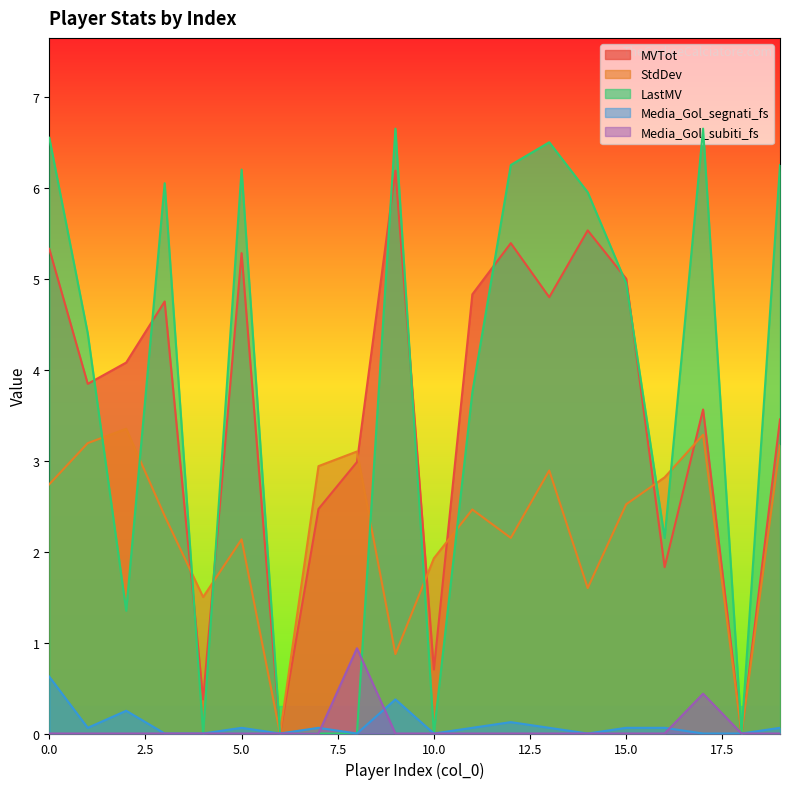

Which series changed the most between 1 and 16?

LastMV